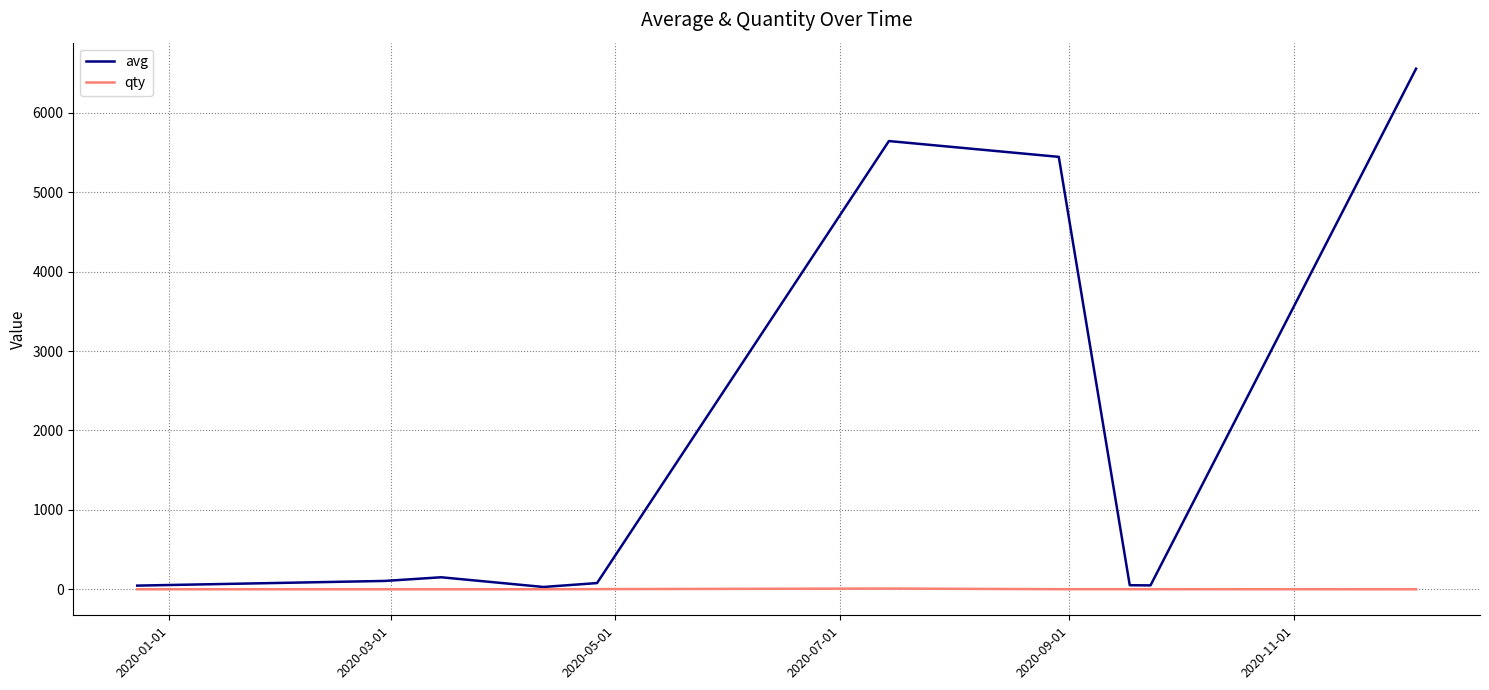

Which series has the largest range (max minus min)?

avg